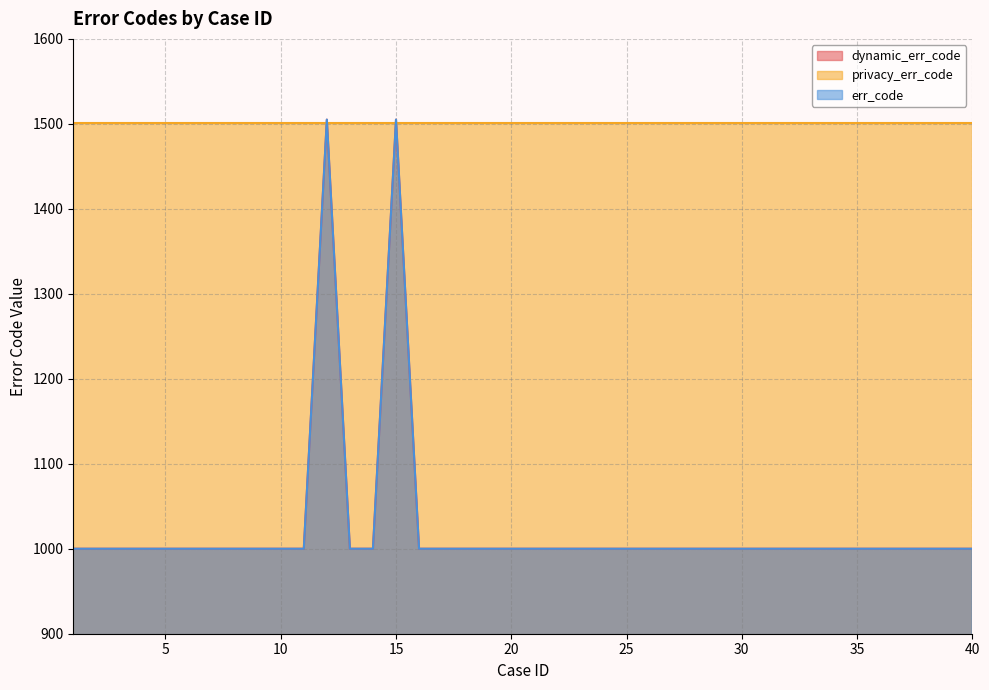

True or false: err_code and dynamic_err_code cross at least once.

False